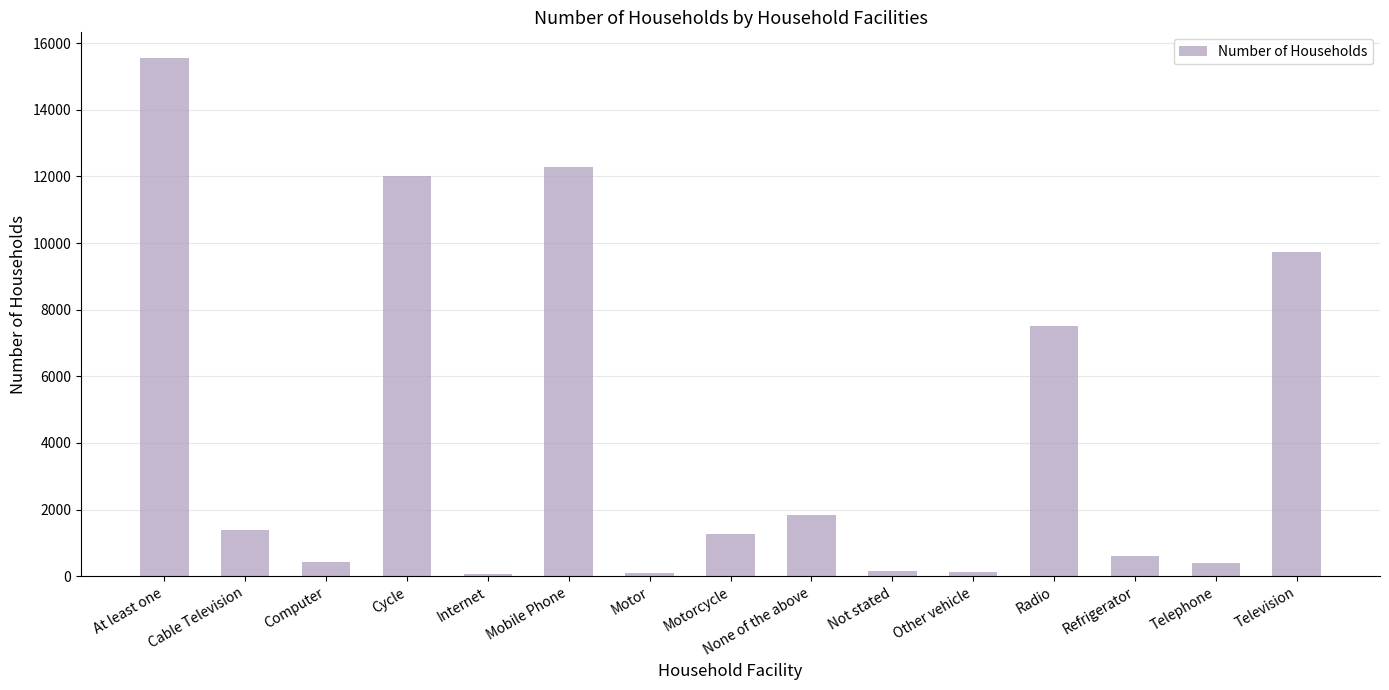

What is the value of the 9th bar from the left?

1840